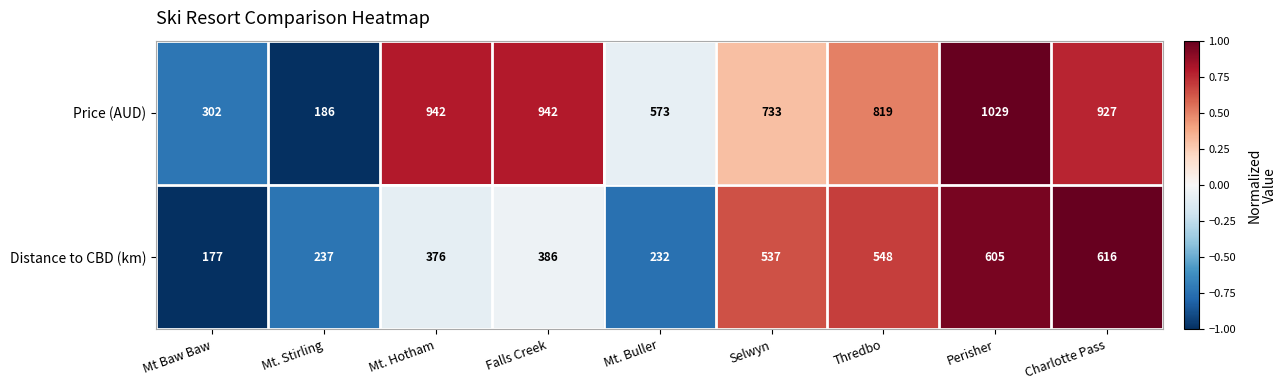

At which category is the sum across all series the highest?

Perisher